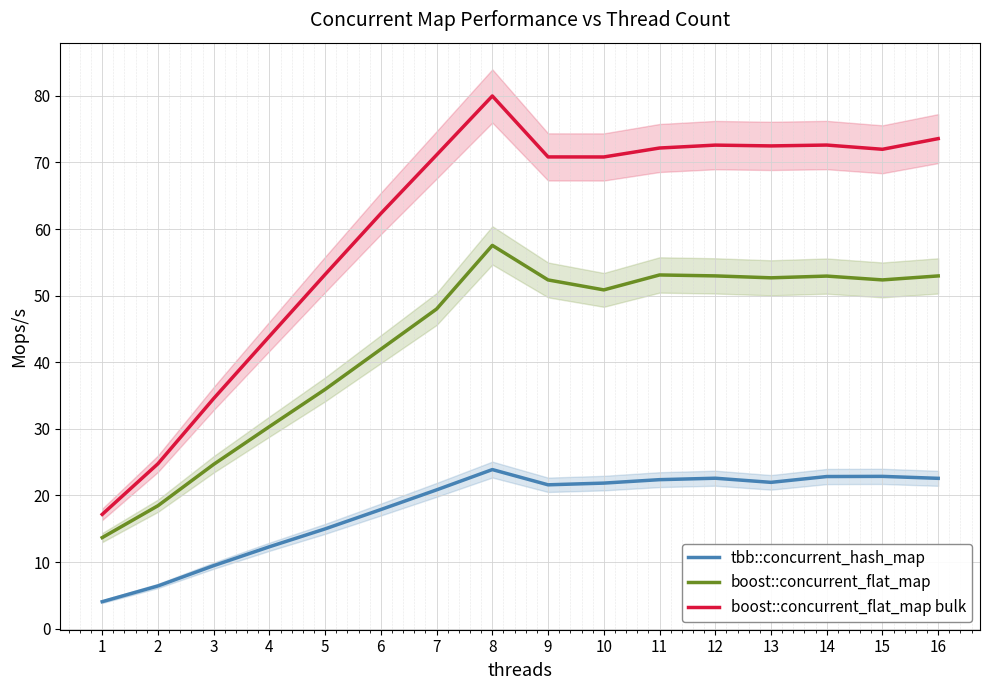

Rank the series by their average value, from highest to lowest.

boost::concurrent_flat_map bulk, boost::concurrent_flat_map, tbb::concurrent_hash_map